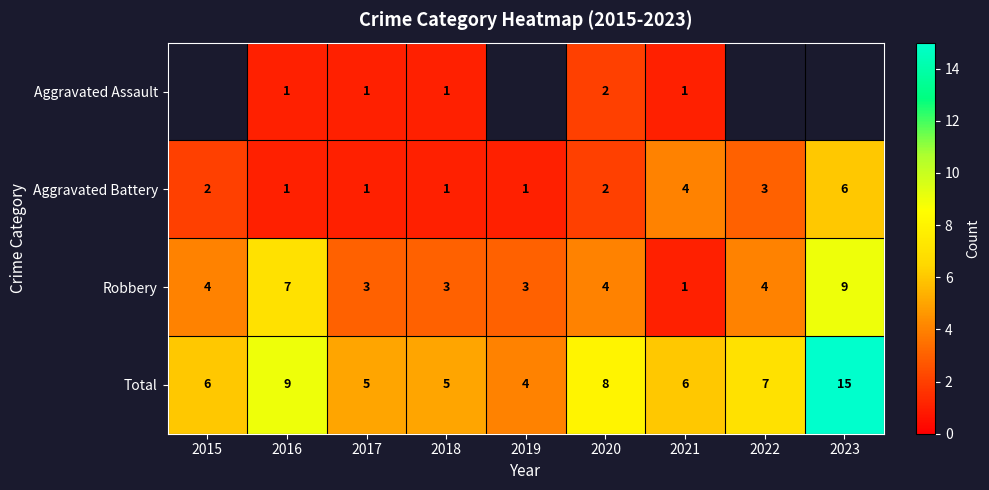

Between 2019 and 2016, which is larger?

2016